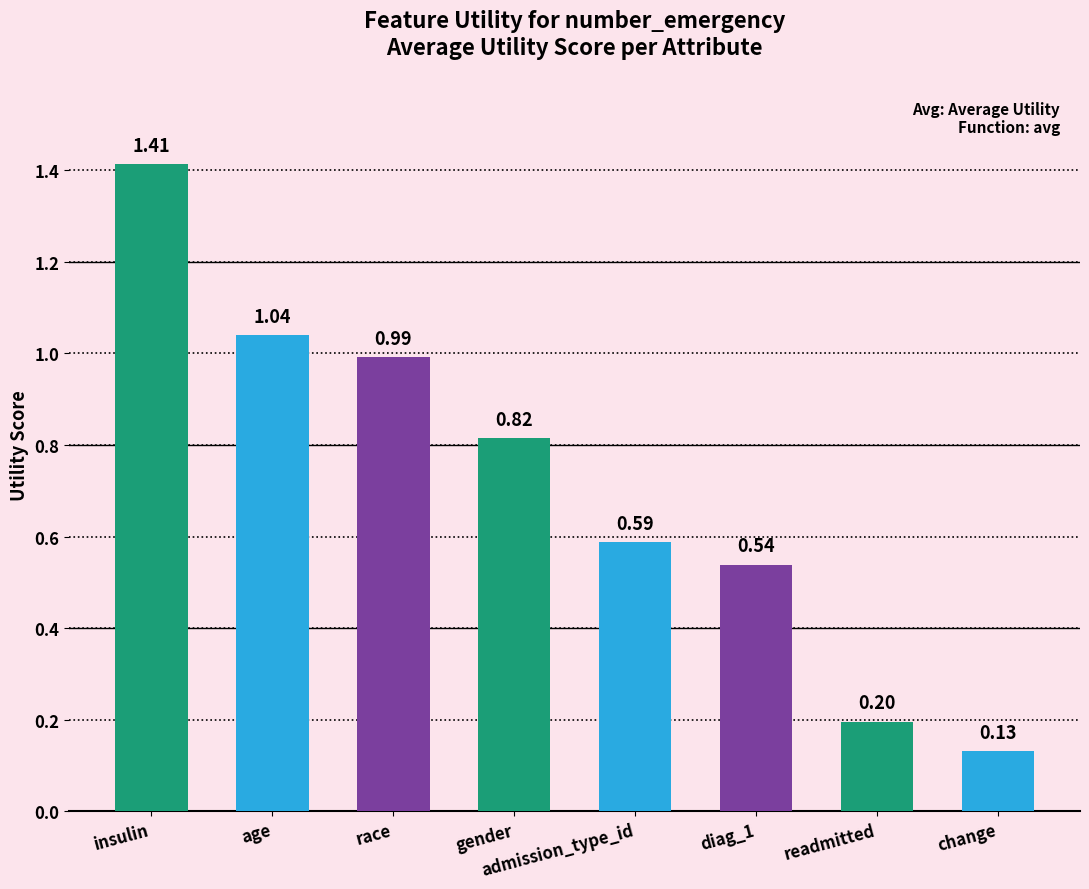

Which has a higher value, change or diag_1?

diag_1